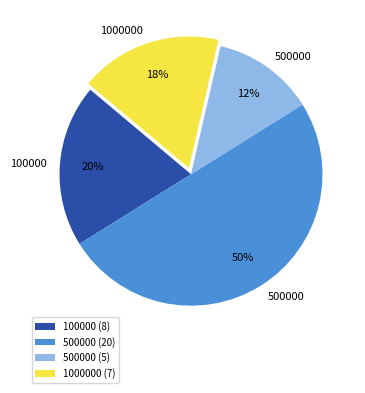

Is it true that 1000000 (7) is 5% of the pie?

False